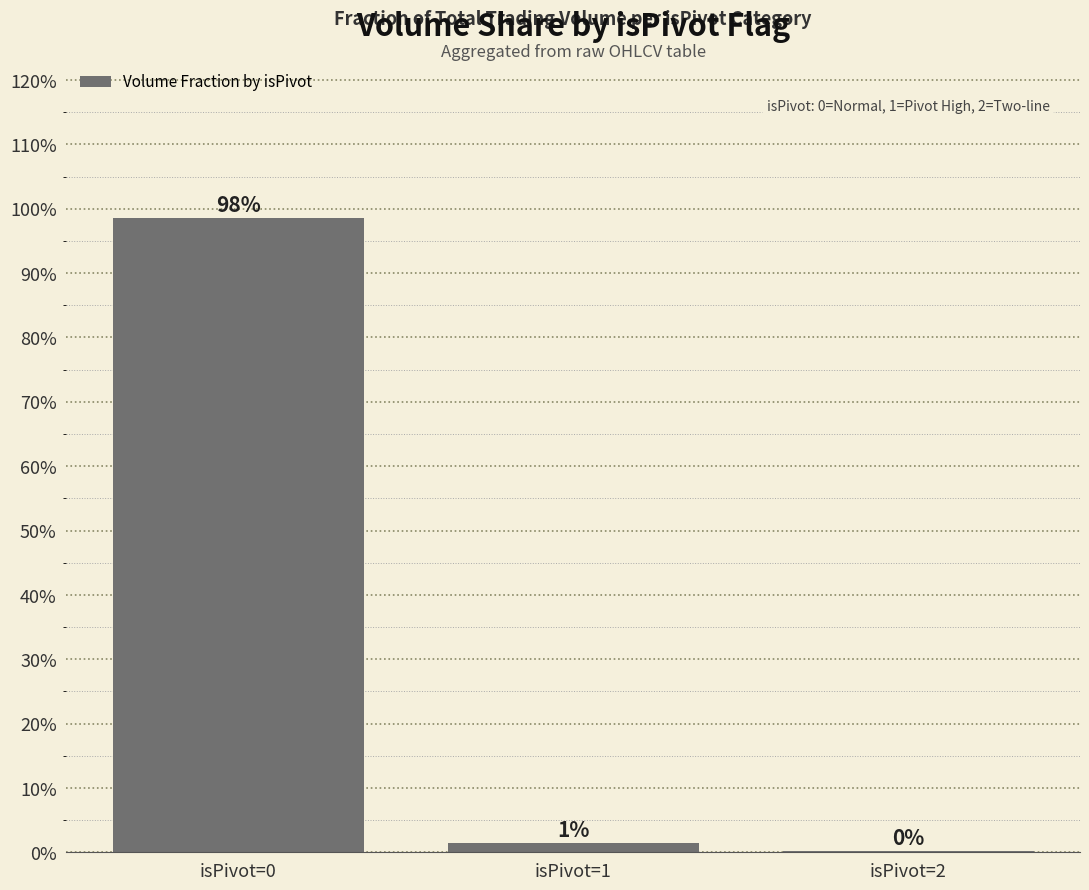

Rank the categories by value from highest to lowest.

isPivot=0, isPivot=1, isPivot=2